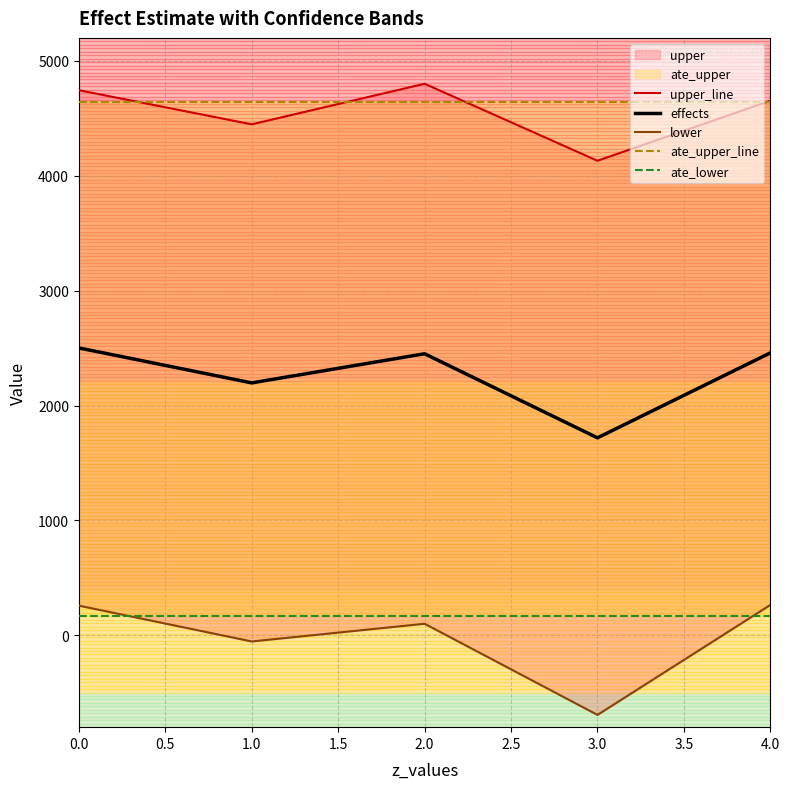

What is the lowest value of the effects series?

1718.6